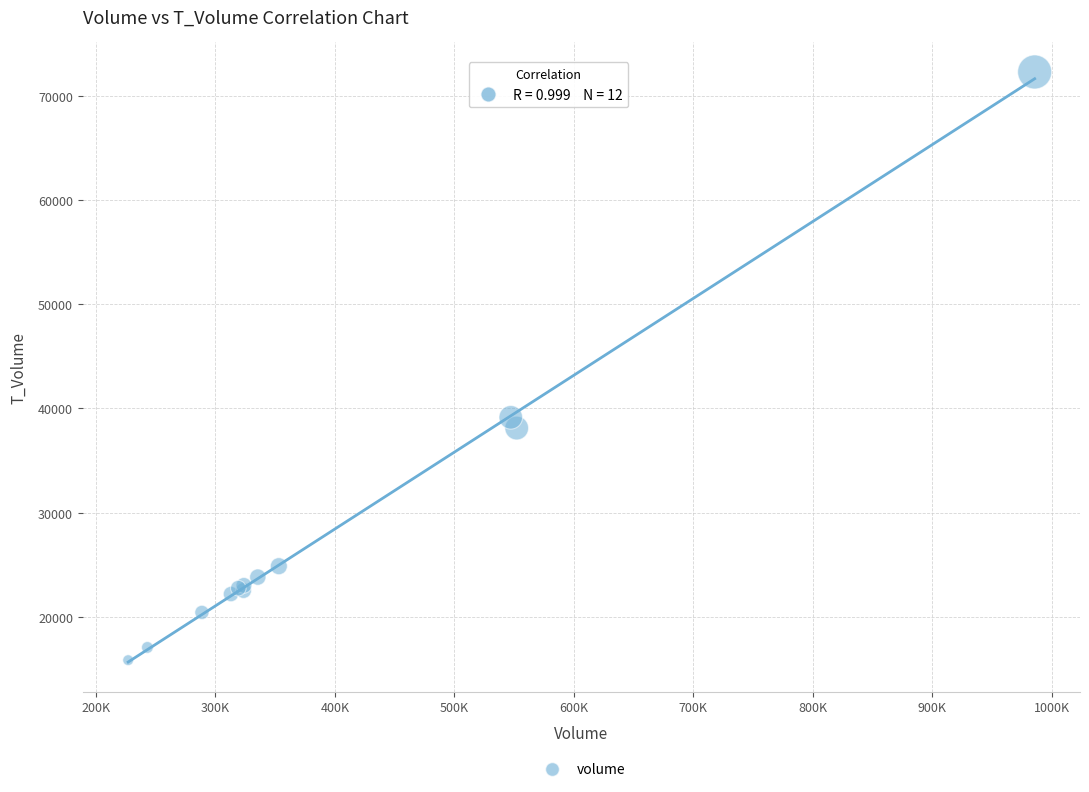

What Y value in the scatter plot is closest to 44058?

39139